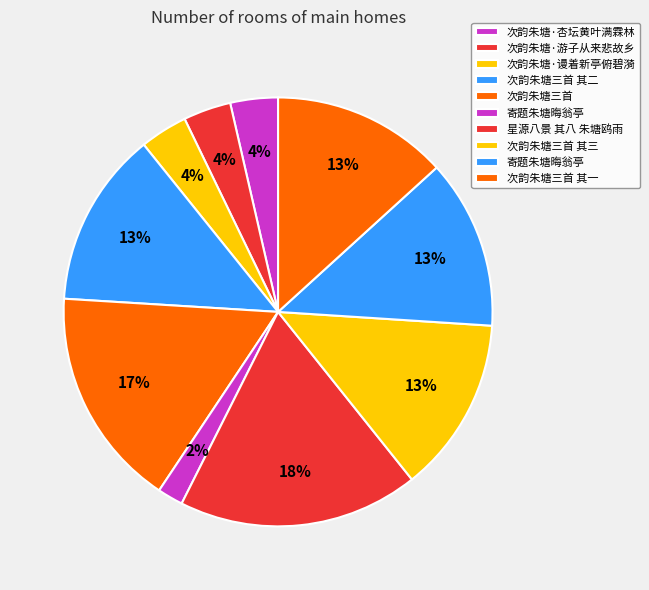

Count the number of slices in the pie.

10